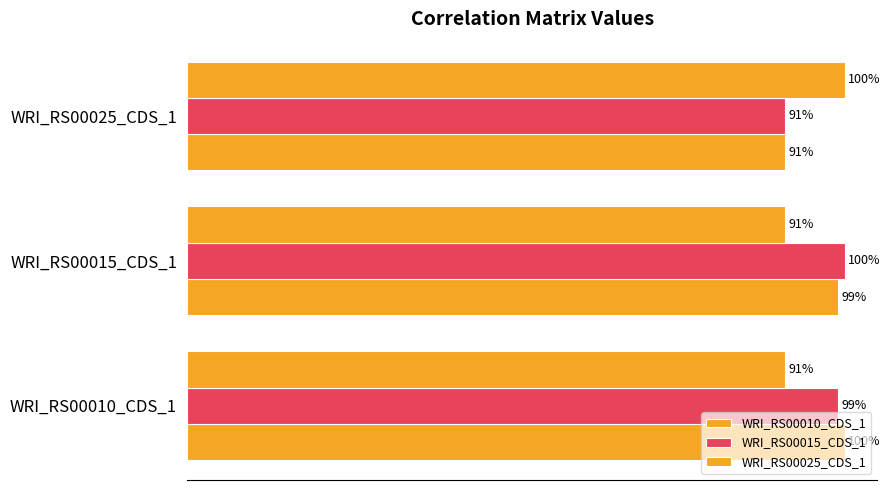

Reading left to right, extract all data points from this chart.

WRI_RS00010_CDS_1: 1.0	1.0	0.9
WRI_RS00015_CDS_1: 1.0	1.0	0.9
WRI_RS00025_CDS_1: 0.9	0.9	1.0